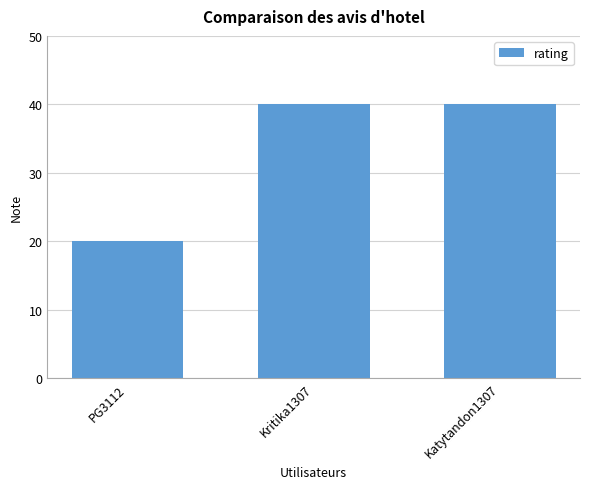

How many values are below 40?

1